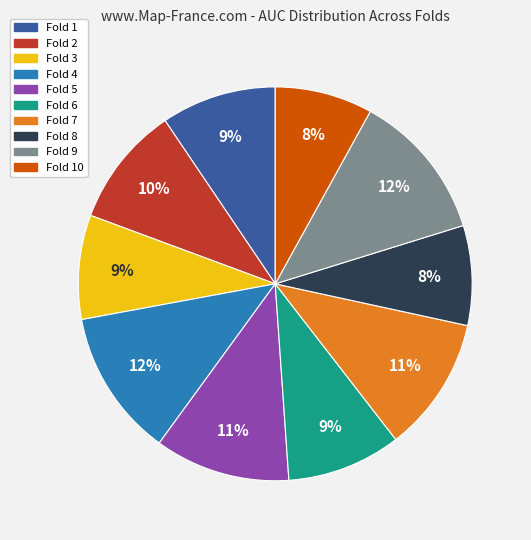

Is there a majority slice in this chart?

No